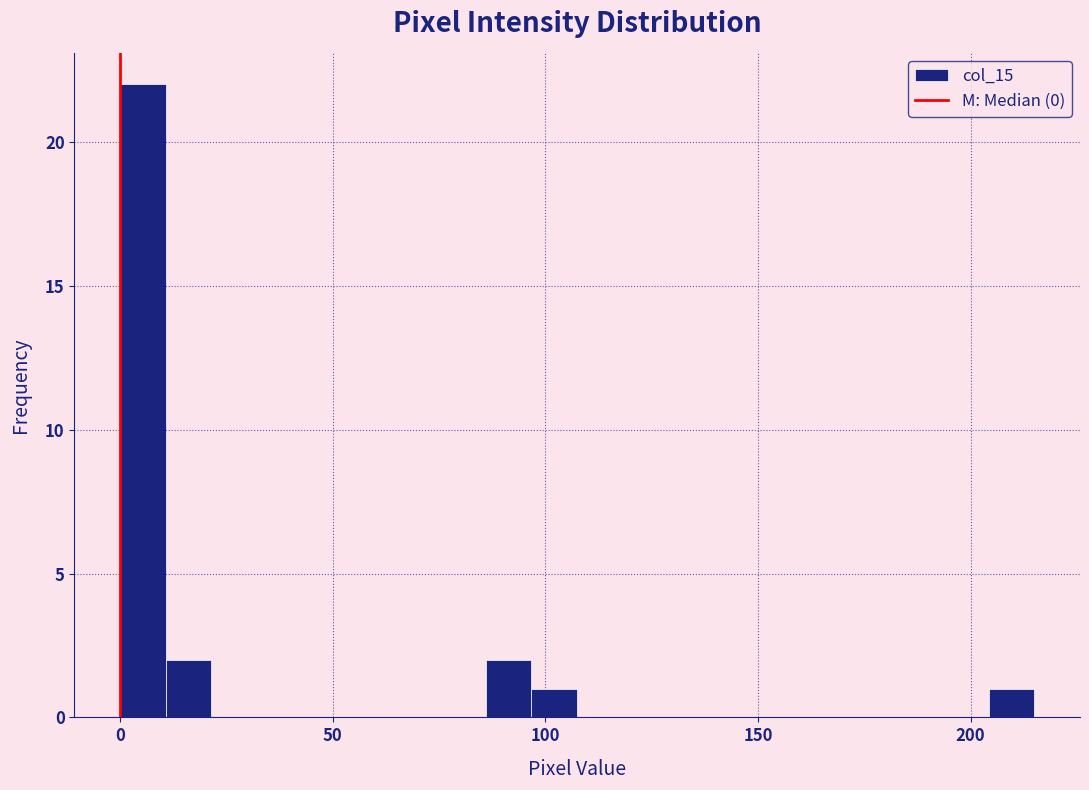

Read against the x-axis, roughly where is the centre of the tallest bar?

5